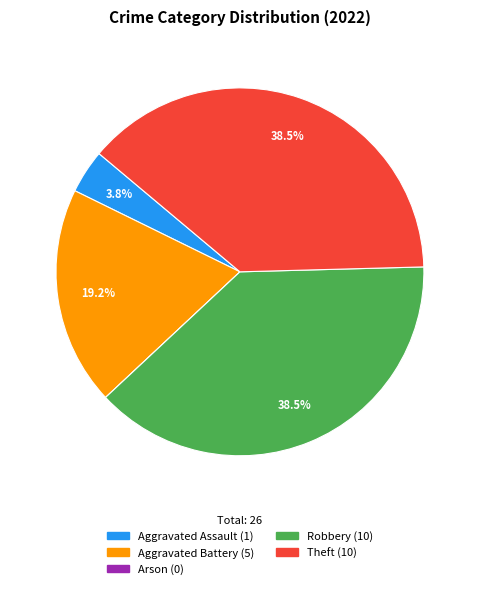

What is the ratio of the value at Aggravated Battery to the value at Theft?

0.5